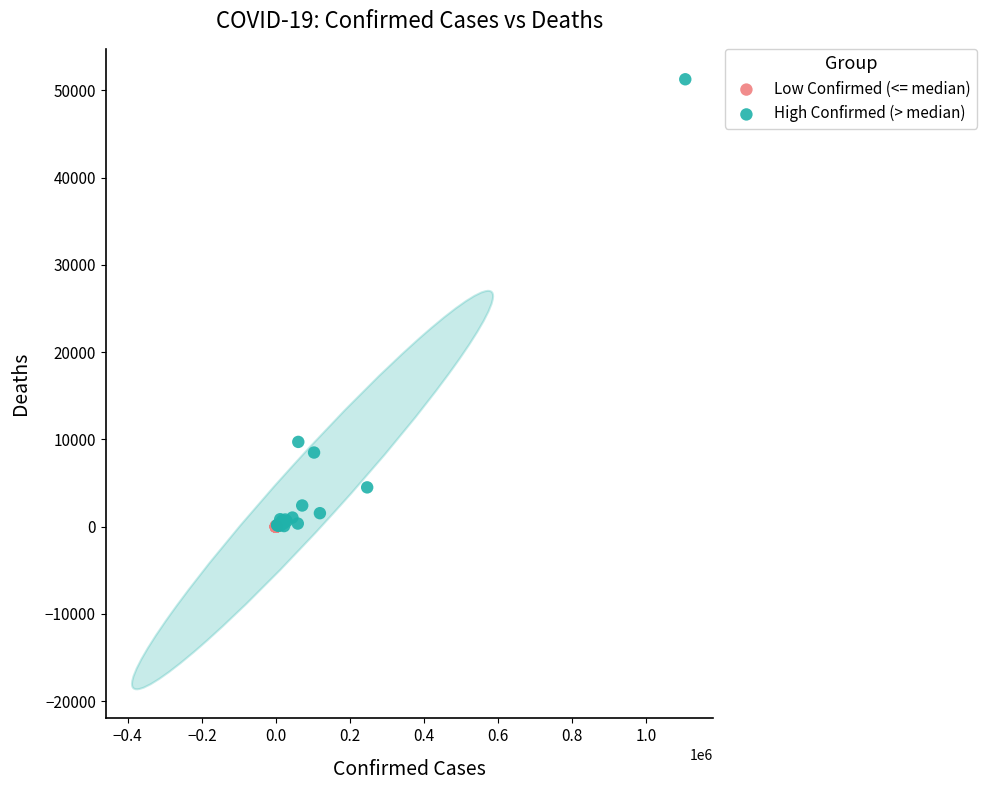

Which series contains the highest Y value?

High Confirmed (> median)